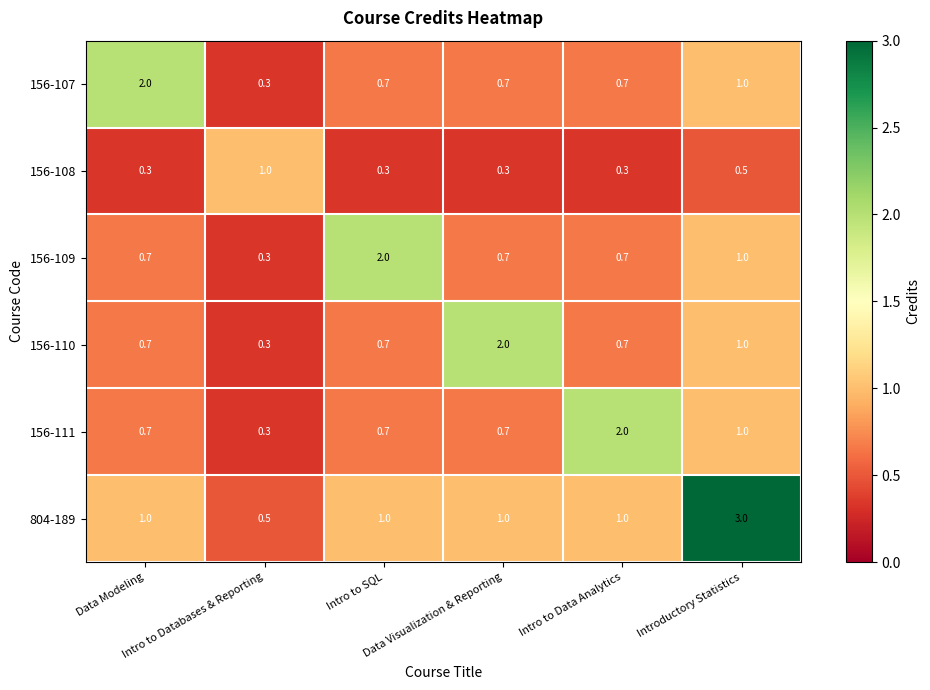

Which series has the largest range (max minus min)?

804-189